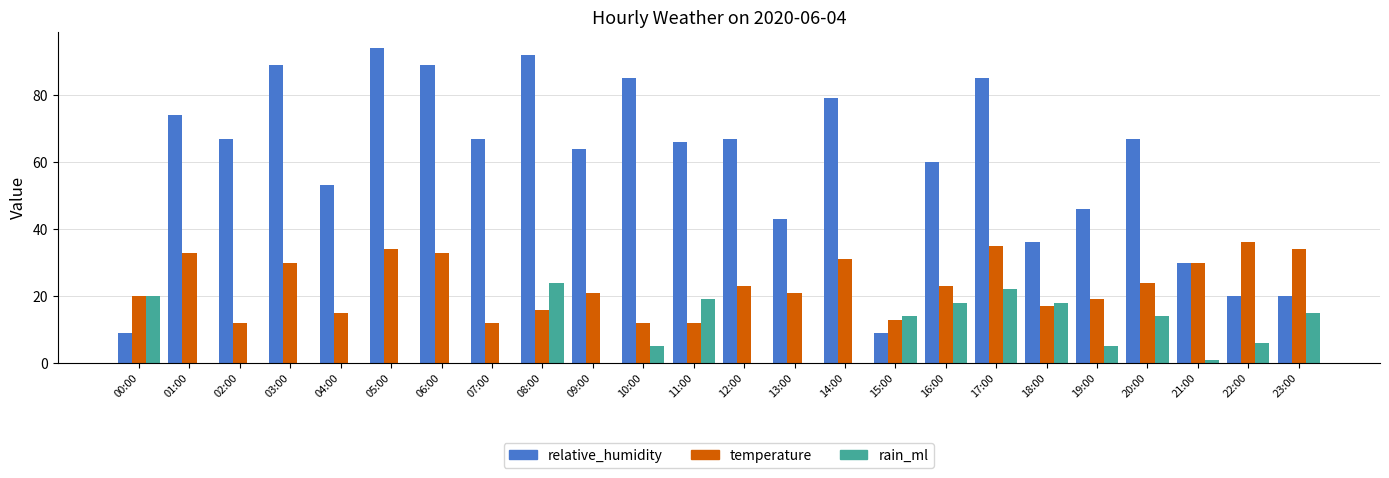

What is the sum of the relative_humidity values at 00:00 and 07:00?

76